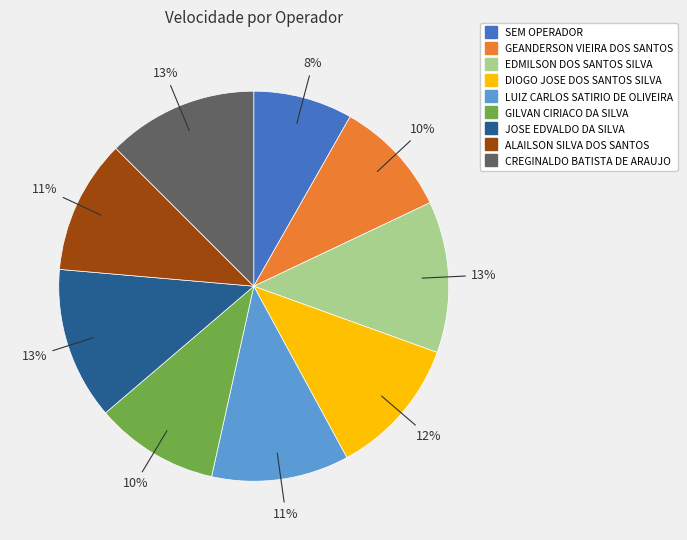

True or false: LUIZ CARLOS SATIRIO DE OLIVEIRA accounts for 20% of the total.

False